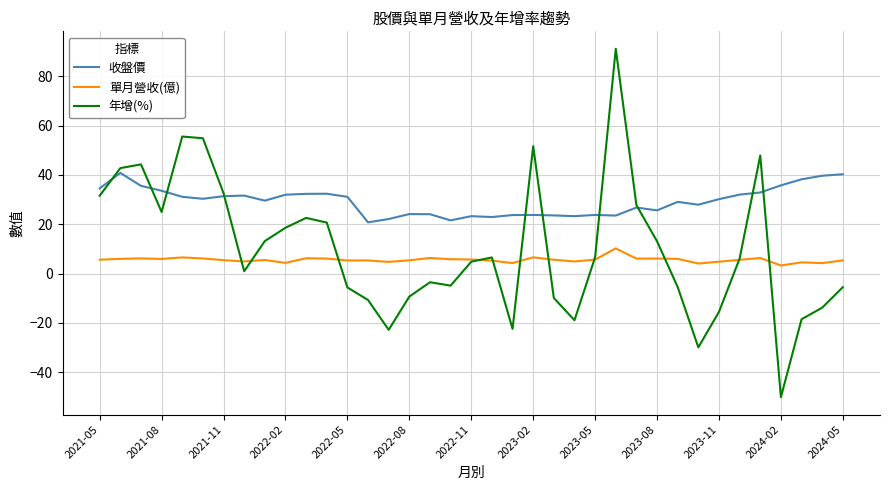

List the series in order of their overall mean, highest first.

收盤價, 年增(%), 單月營收(億)